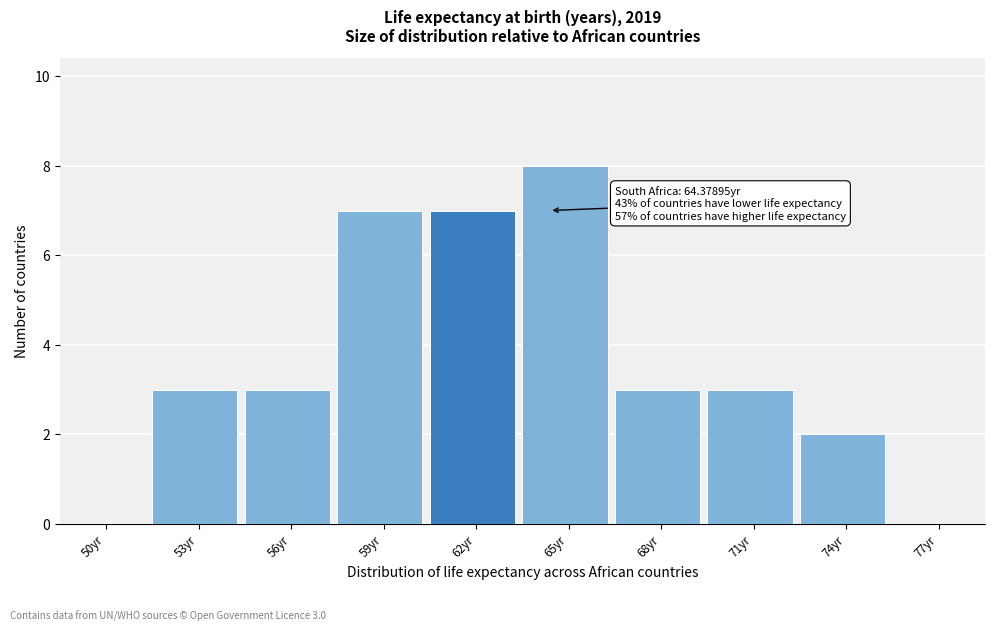

Reading left to right, what are all the values shown in this chart?

50yr=0	53yr=3	56yr=3	59yr=7	62yr=7	65yr=8	68yr=3	71yr=3	74yr=2	77yr=0